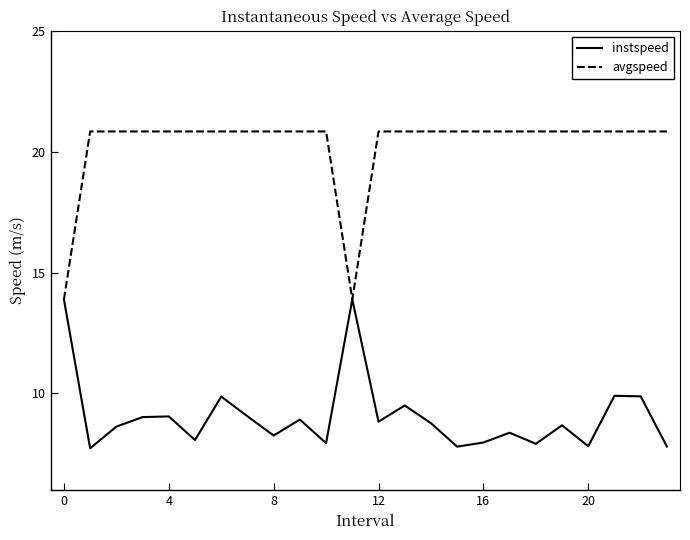

What is the maximum value shown in the chart?

20.8